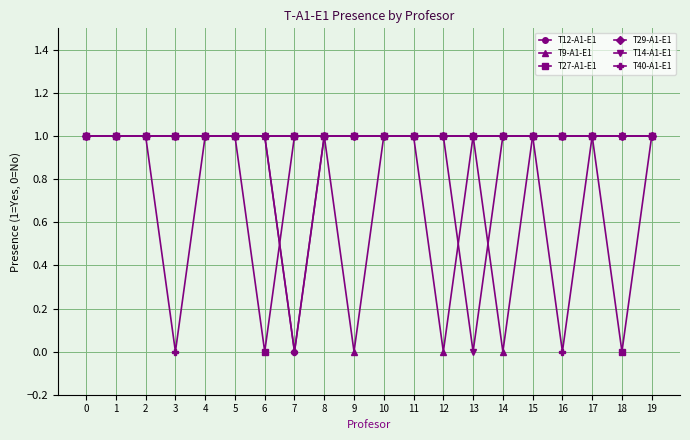

What is the value of the T12-A1-E1 point at the 3rd from the left?

1